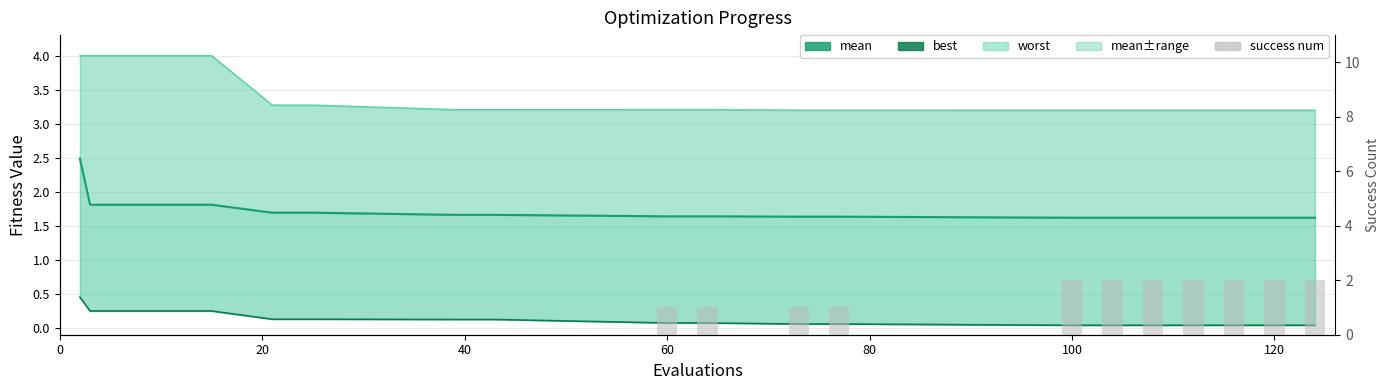

What is the difference between the second highest and minimum values in the worst line series?

0.8